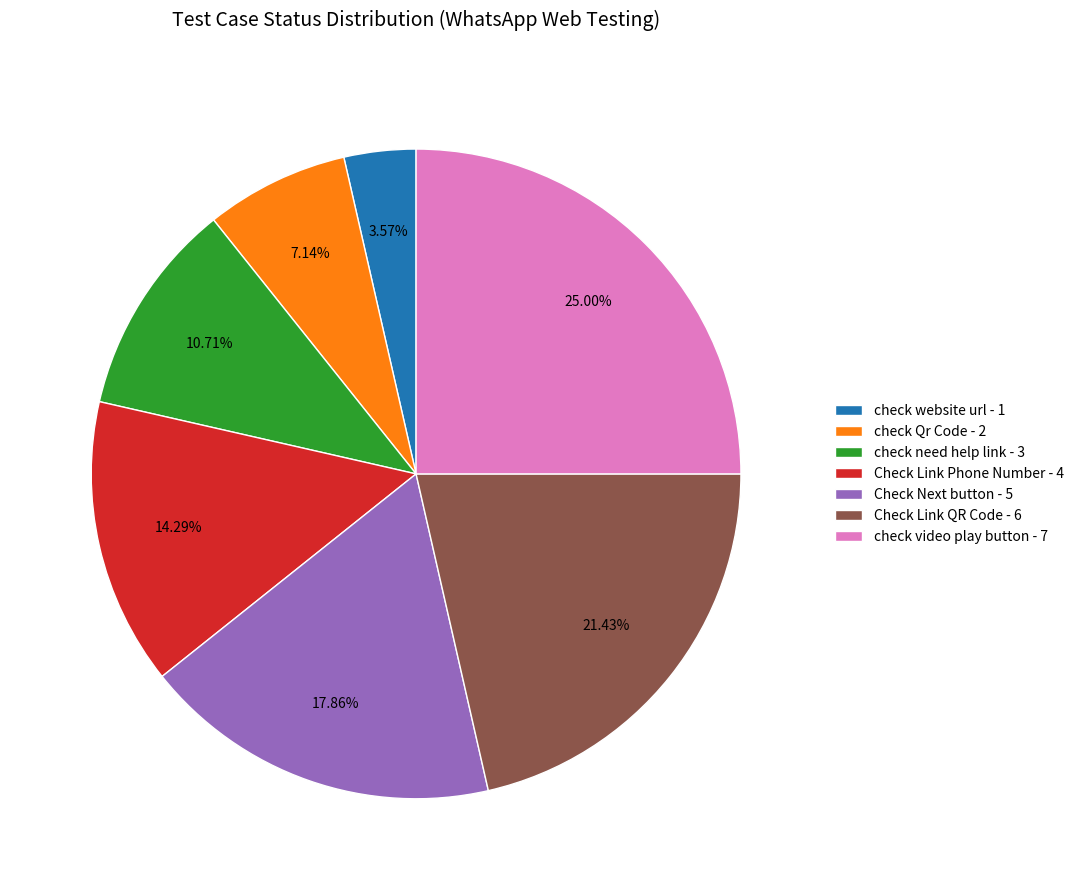

Which slice is the largest?

check video play button - 7